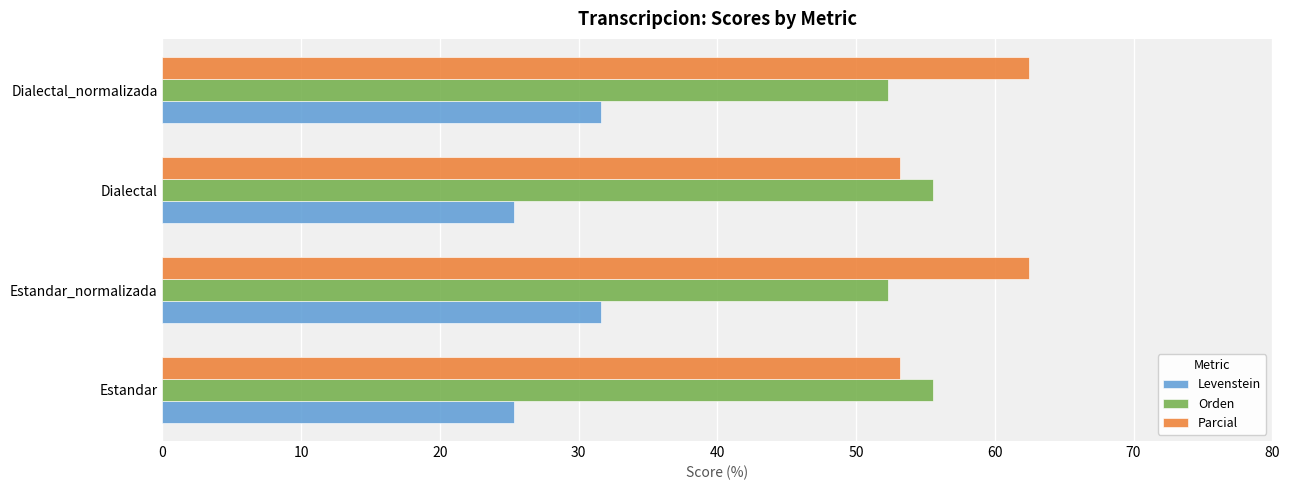

Is it true that Orden equals 52.3 at Dialectal_normalizada?

True